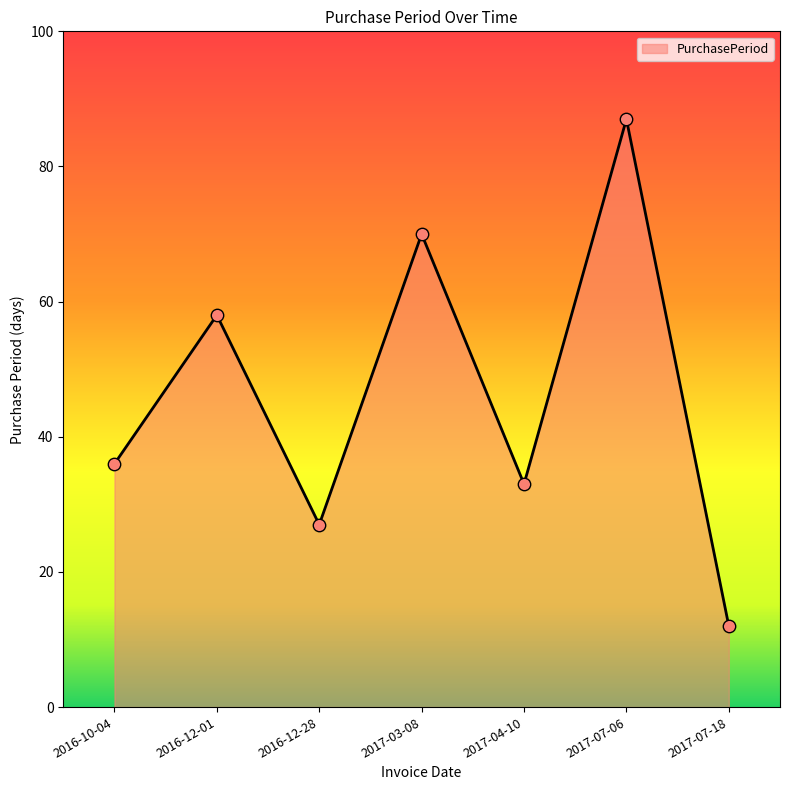

Approximately how many times larger is the value at 2016-12-01 compared to 2016-12-28?

2.1